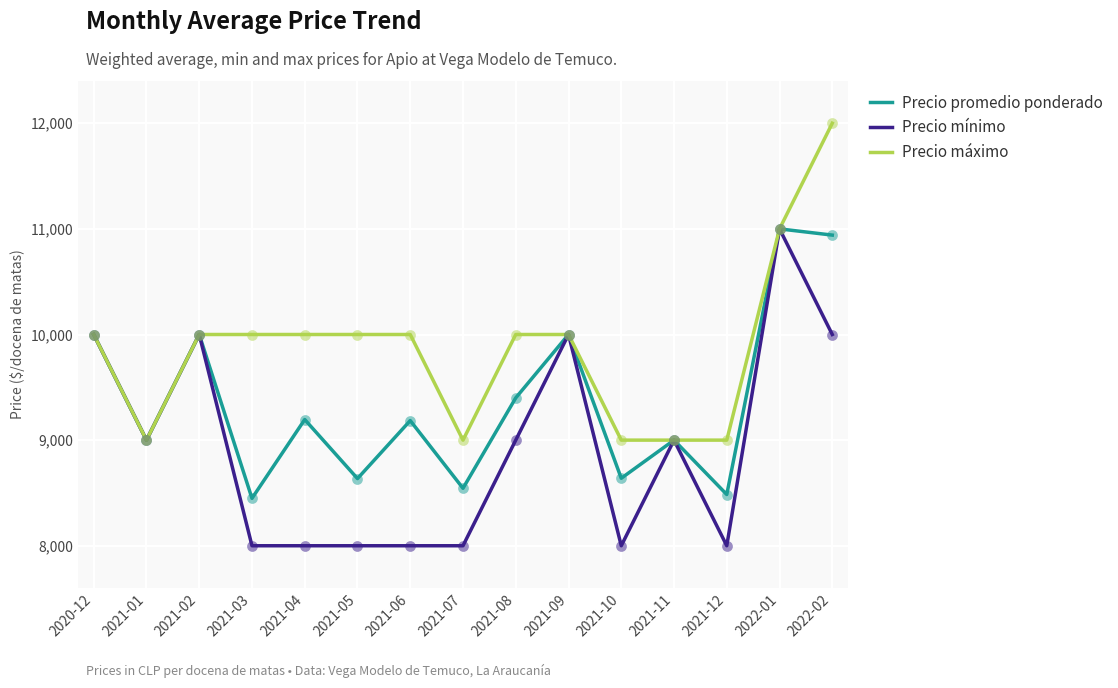

What are all the series names shown in the legend?

Precio promedio ponderado, Precio mínimo, Precio máximo